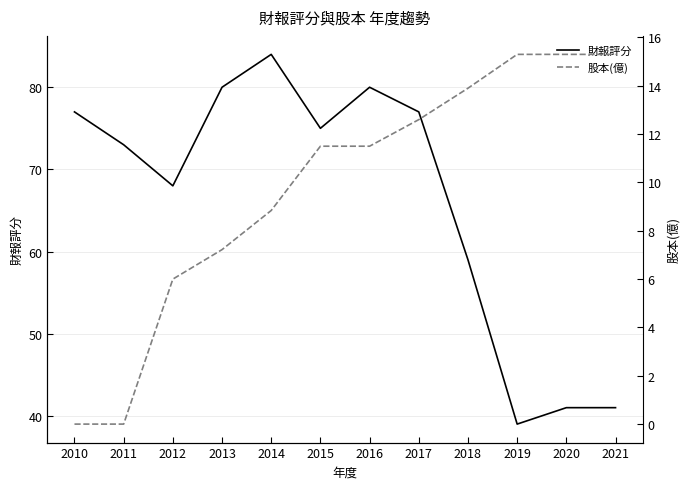

True or false: 股本(億) has a value of 21.0 at 2017.

False